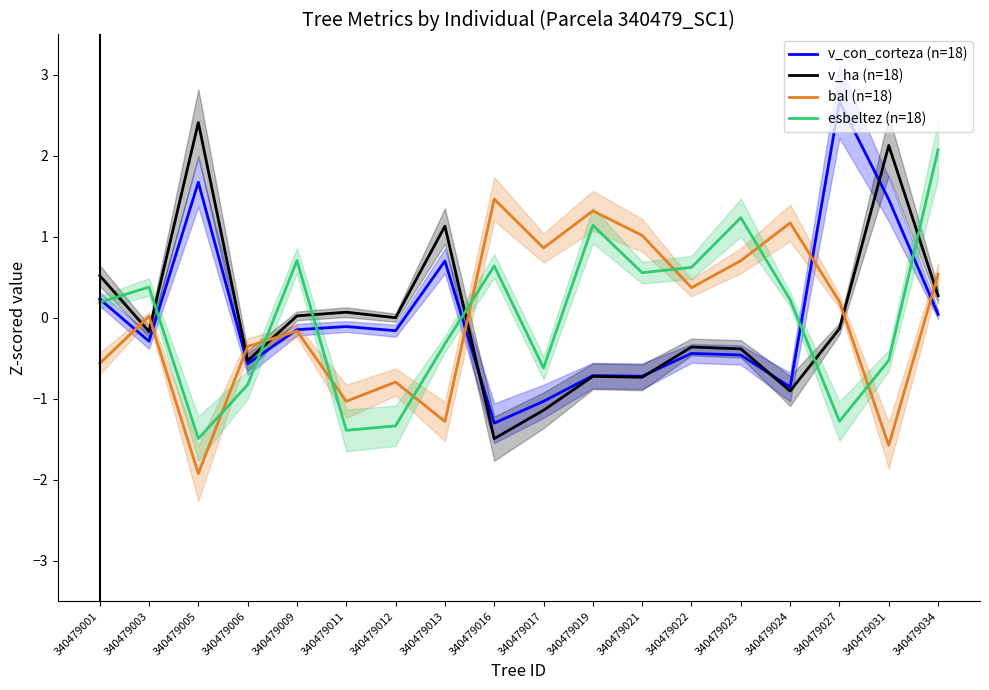

What is the highest value of the v_con_corteza (n=18) series?

2.7